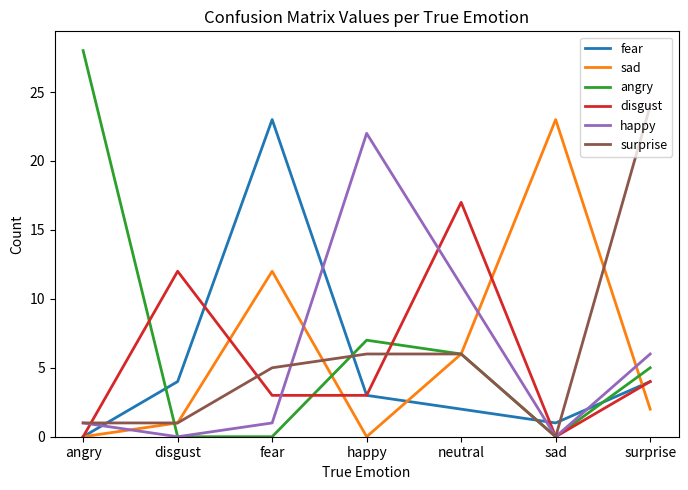

At which label does happy reach its peak?

happy